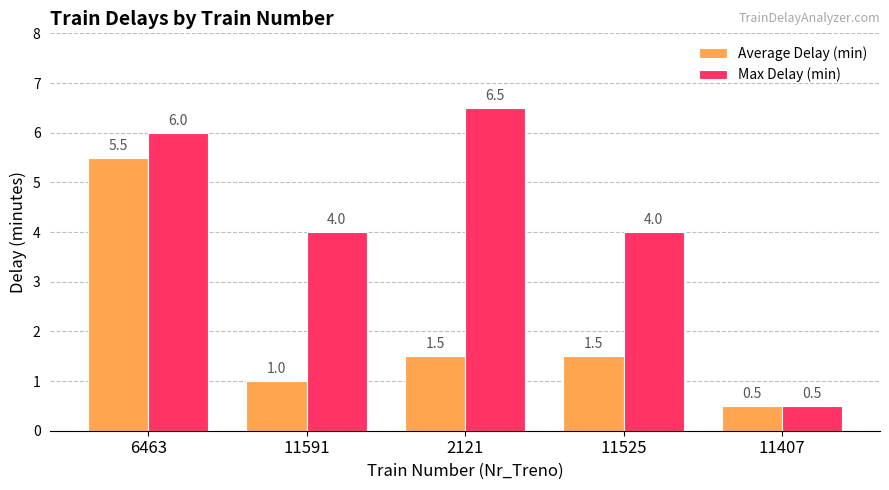

What is the average value of the Average Delay (min) series?

2.0